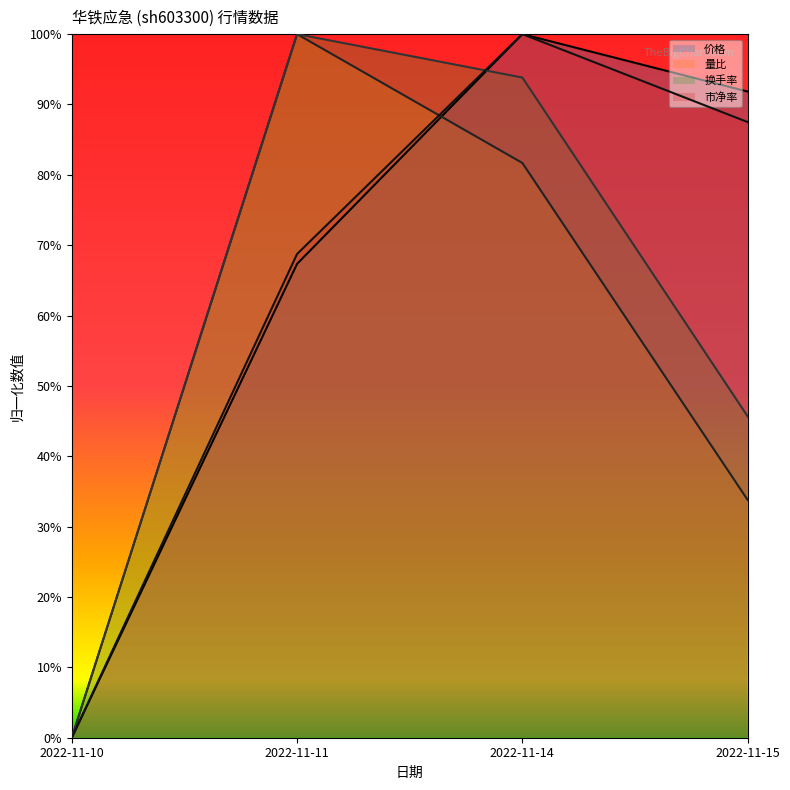

Does the chart have visible grid lines?

No